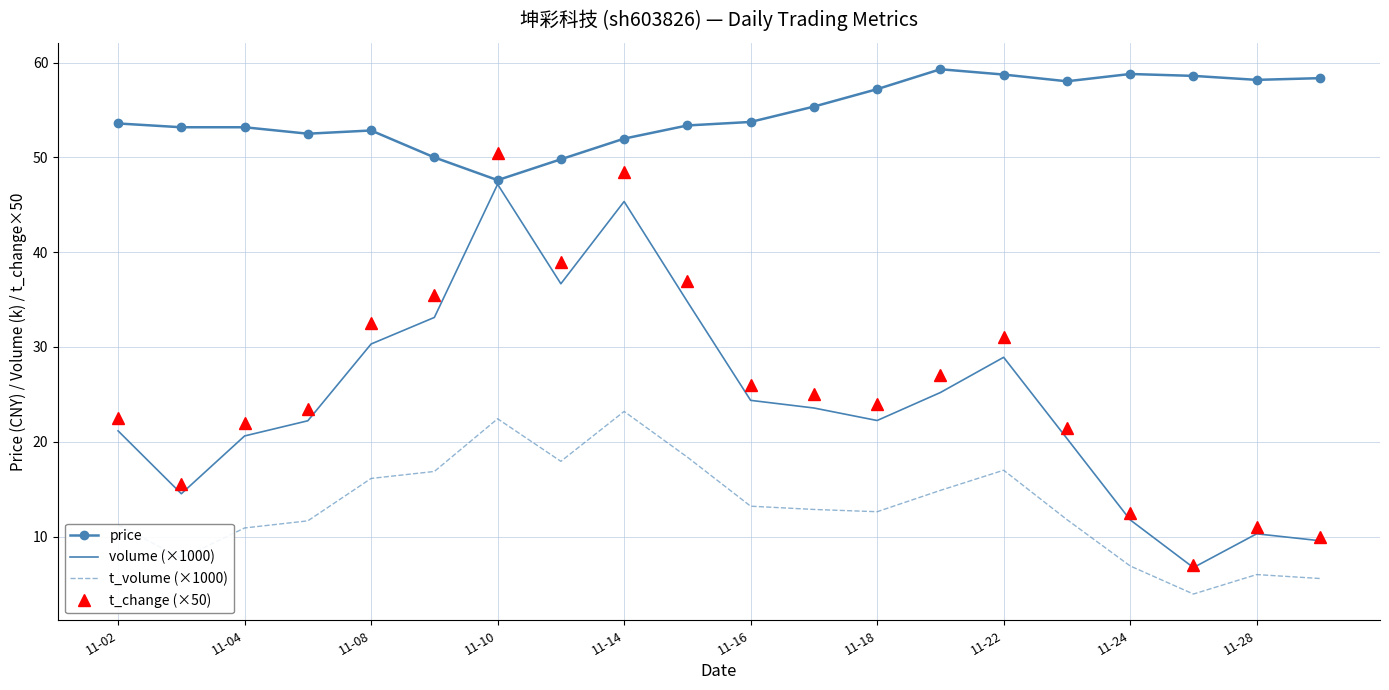

Which series has the largest range (max minus min)?

t_change (×50)